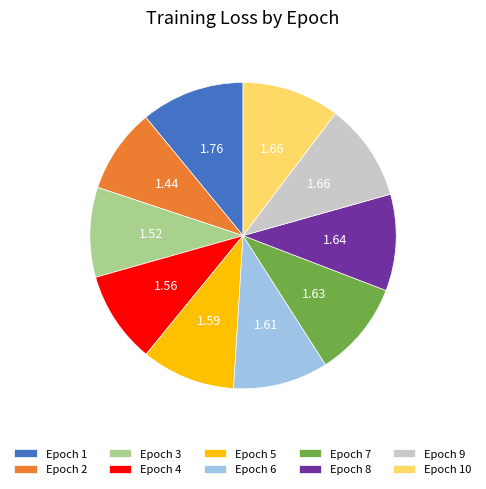

Combined, do Epoch 10 and Epoch 4 account for over 50%?

No